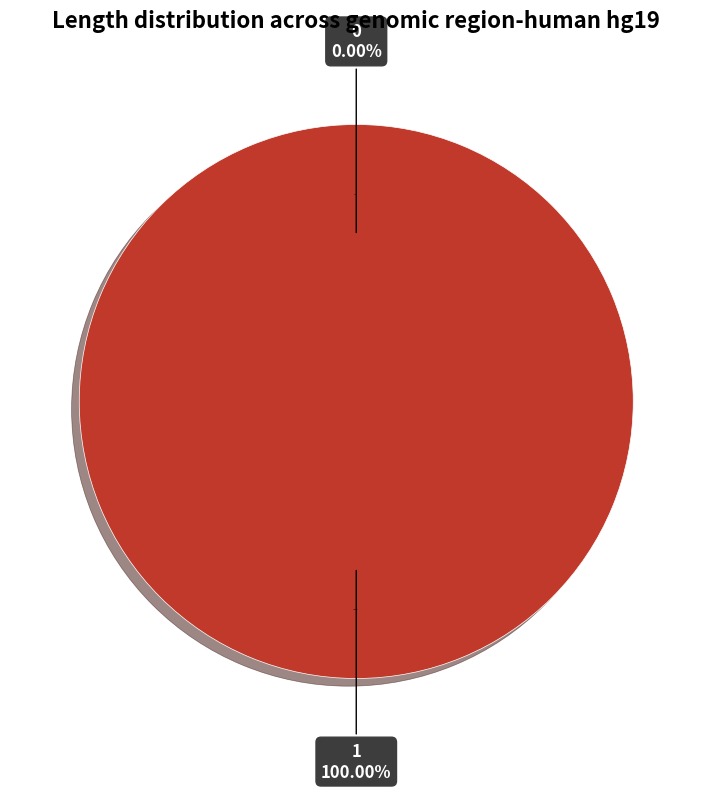

Combined, what portion of the pie is 1 and 0?

100.0%